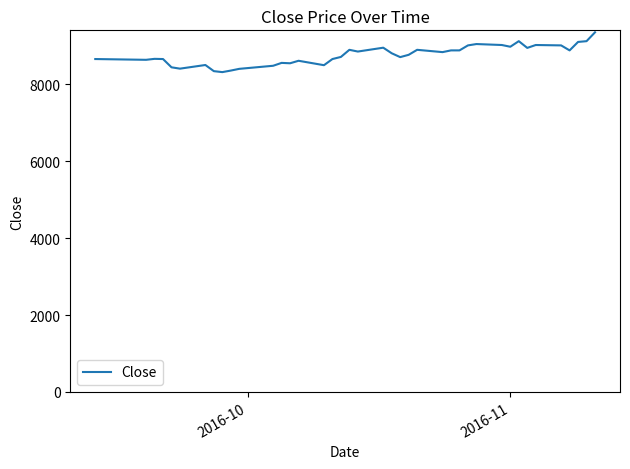

What is the smallest value displayed?

8320